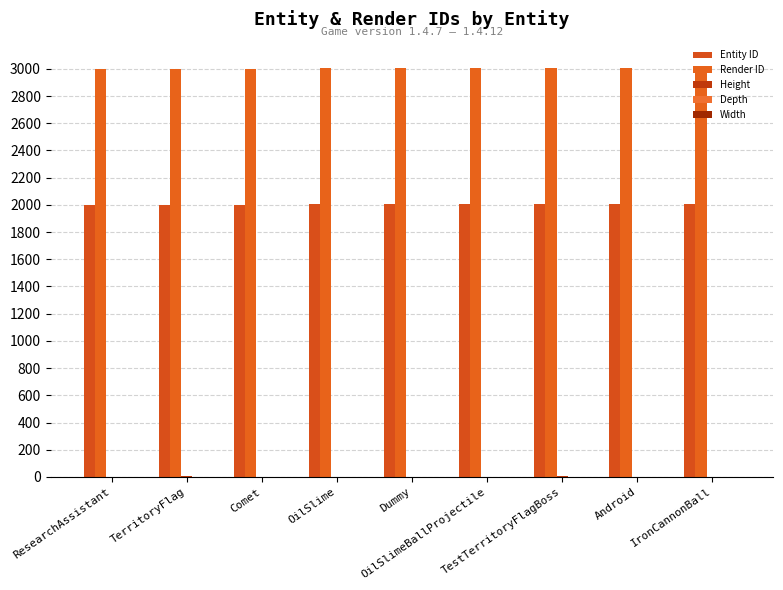

What is the maximum value for Render ID?

3009